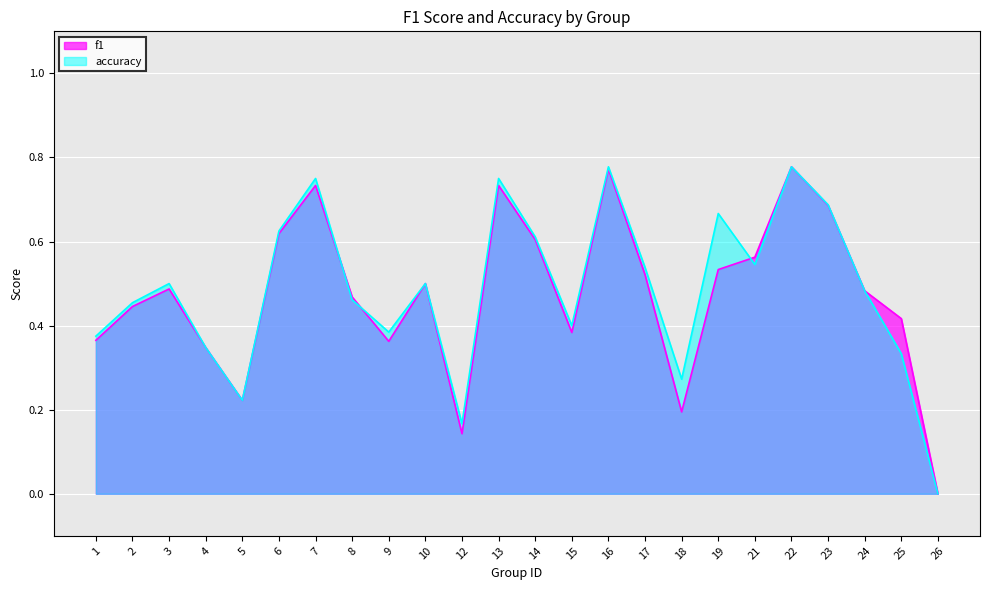

In f1, how many points are higher than both neighbors (excluding endpoints)?

6